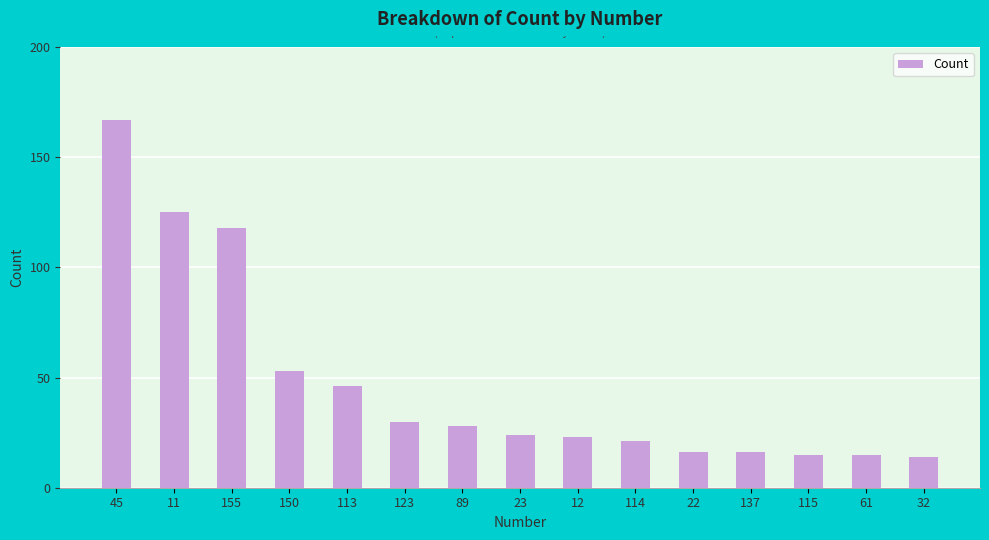

At which category does the chart reach its peak across all series?

45